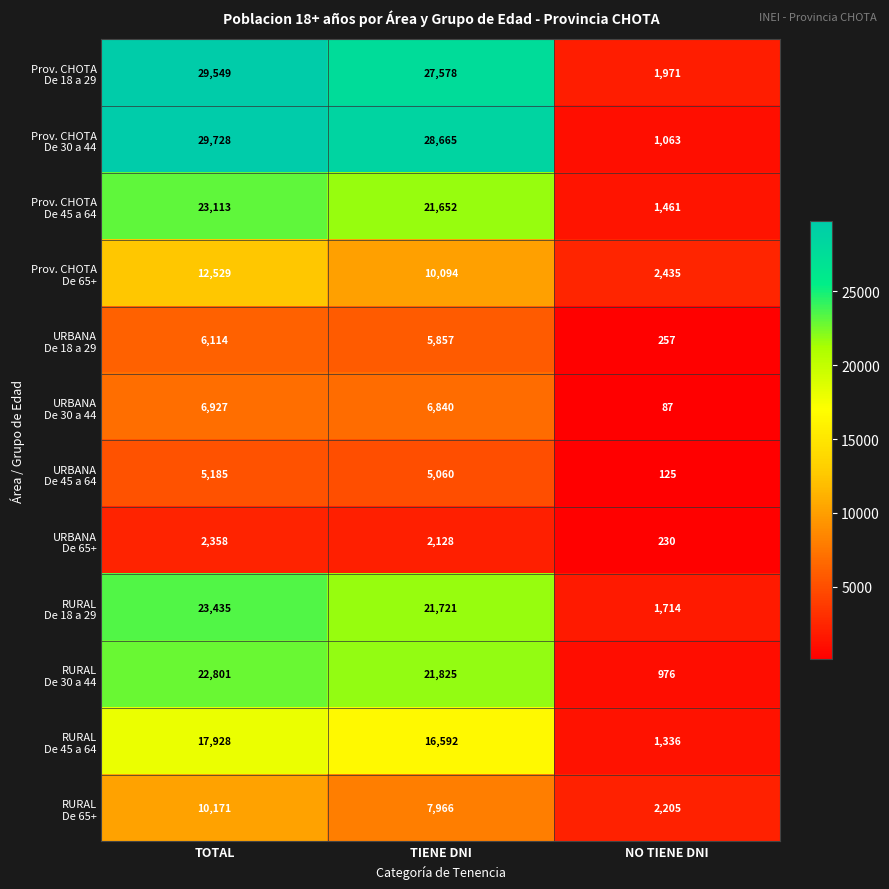

What is the greatest value displayed?

29728